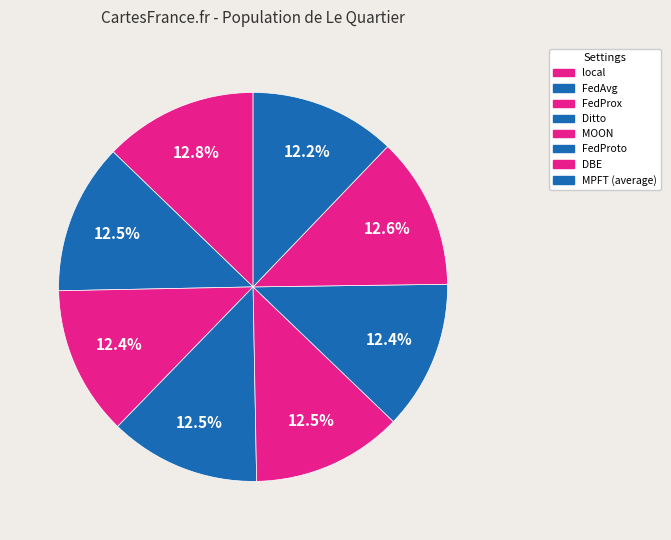

To the nearest percent, what portion does FedAvg represent?

13%